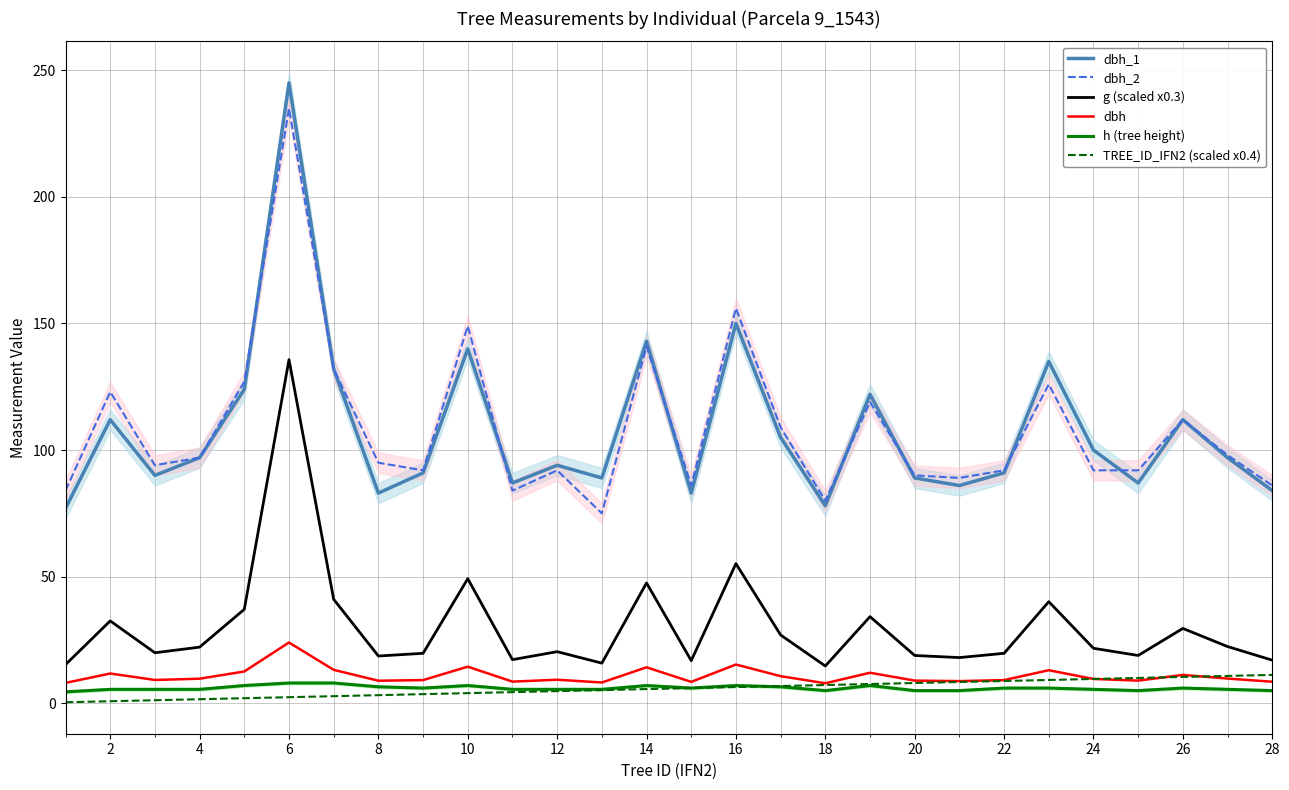

Is the value of h (tree height) at 26 greater than the value of dbh_2 at 10?

No